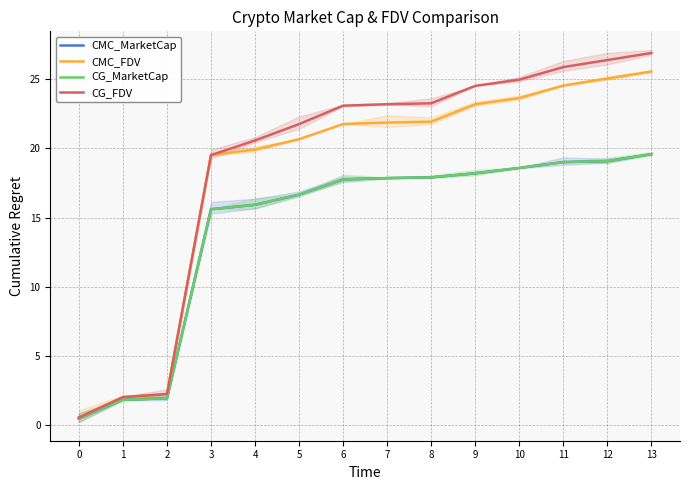

Rank the series at 8 from lowest to highest value.

CMC_MarketCap, CG_MarketCap, CMC_FDV, CG_FDV